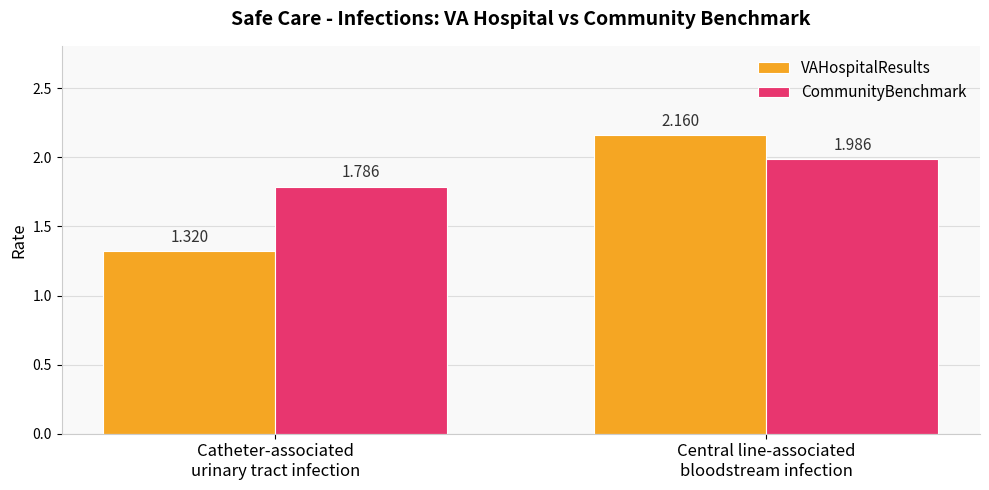

List the series in order of their overall mean, highest first.

CommunityBenchmark, VAHospitalResults